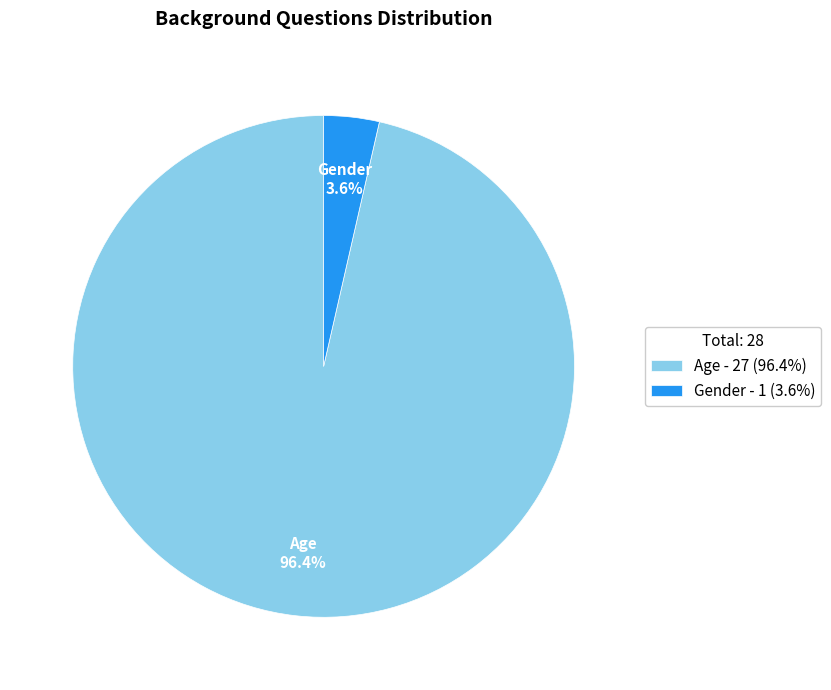

To the nearest percent, what is the average slice percentage?

50%